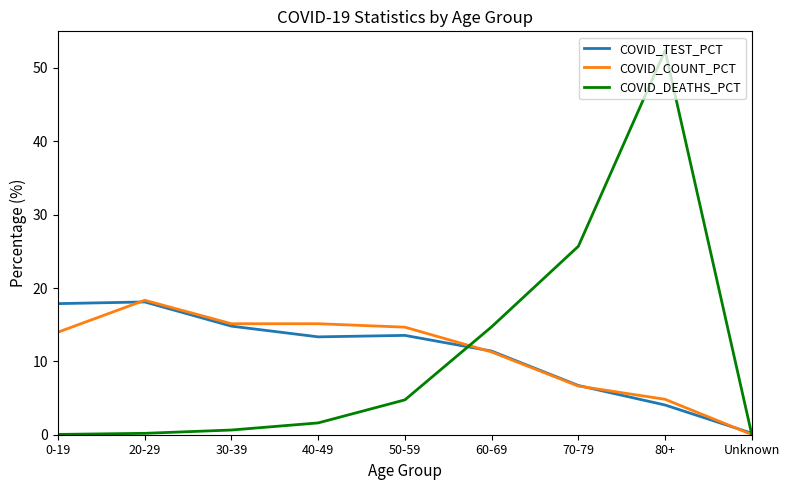

What position from the right is 70-79?

3